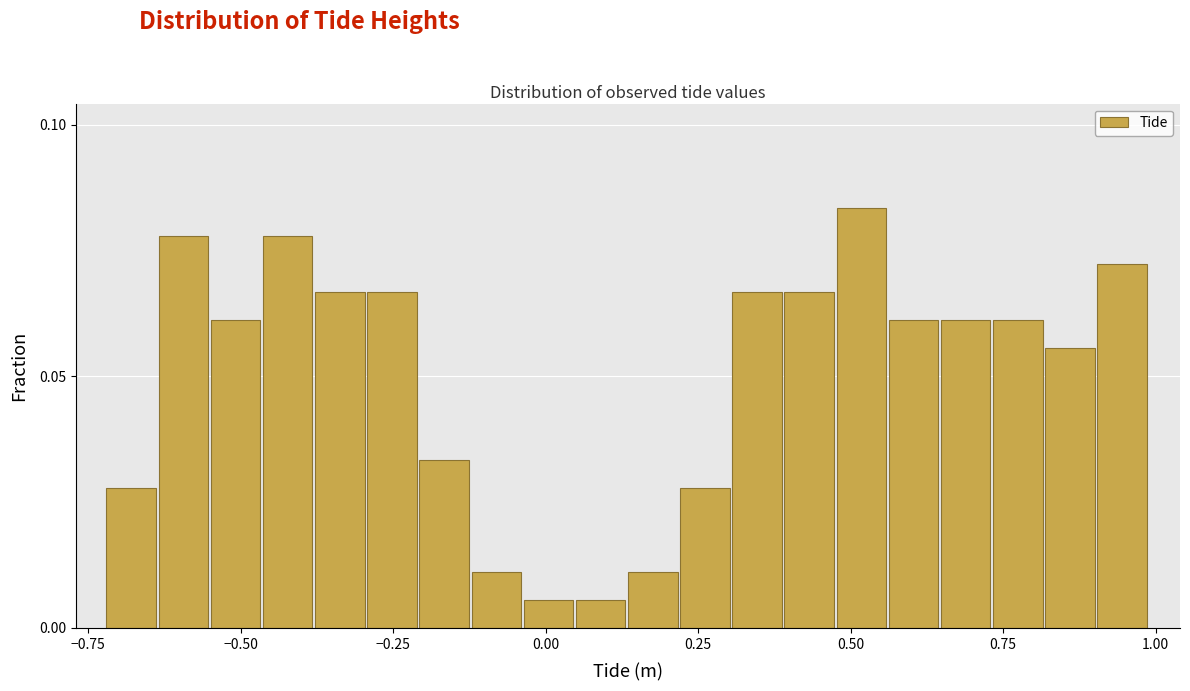

Around what value on the x-axis is the tallest bar? Give the approximate position of its centre, as read against the axis.

0.50